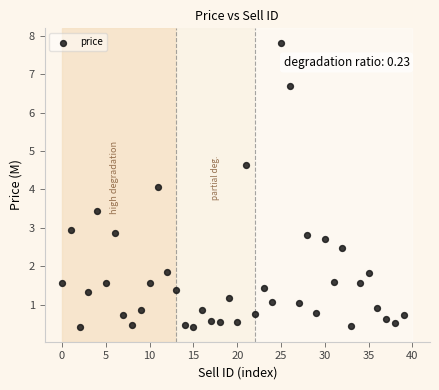

How many data points are displayed?

40